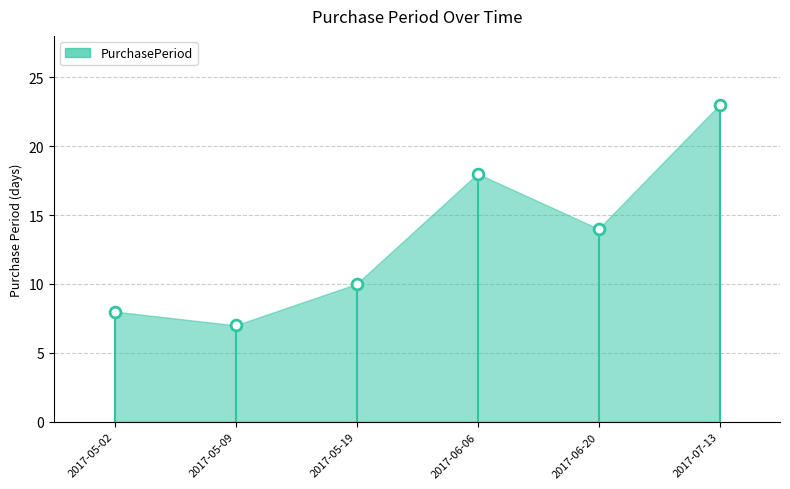

What Y value in the scatter plot is closest to 15?

14